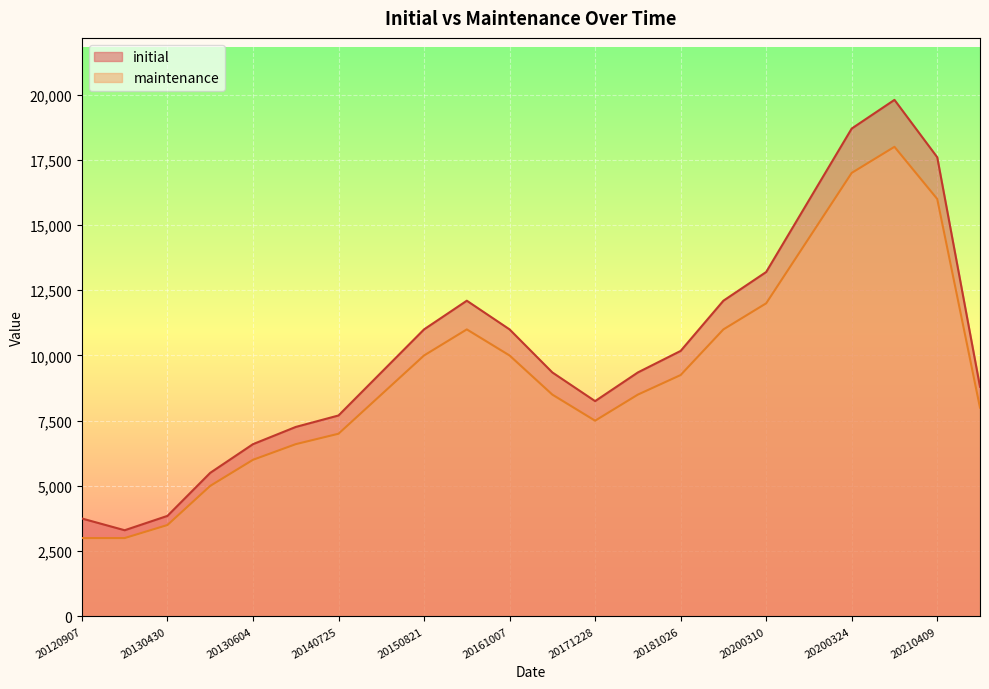

Between 20151030 and 20180207, which is larger?

20151030